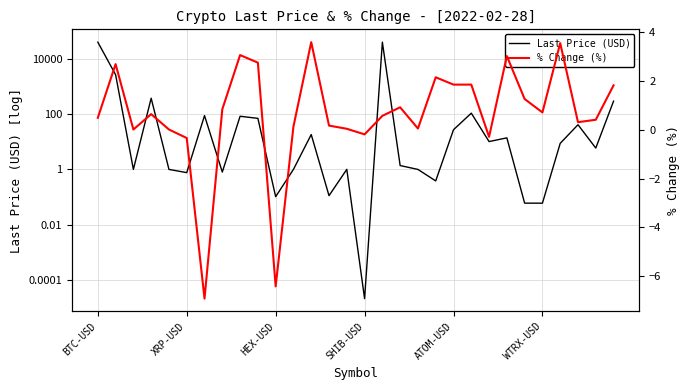

What position from the left is 14?

15